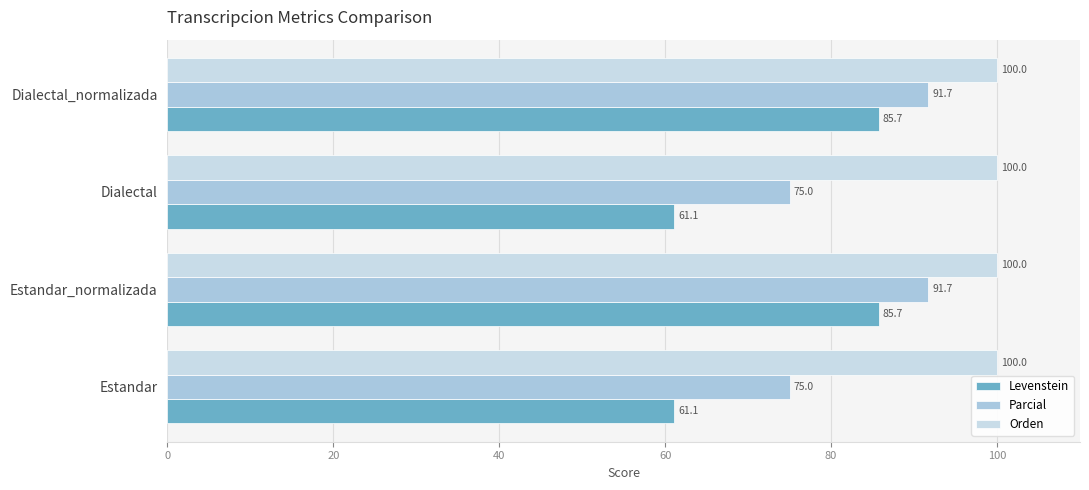

How many categories are shown in the chart?

4